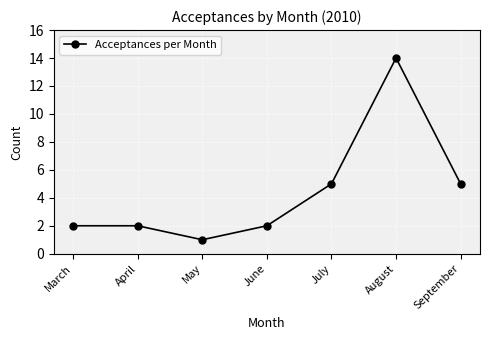

How many categories are shown in the chart?

7